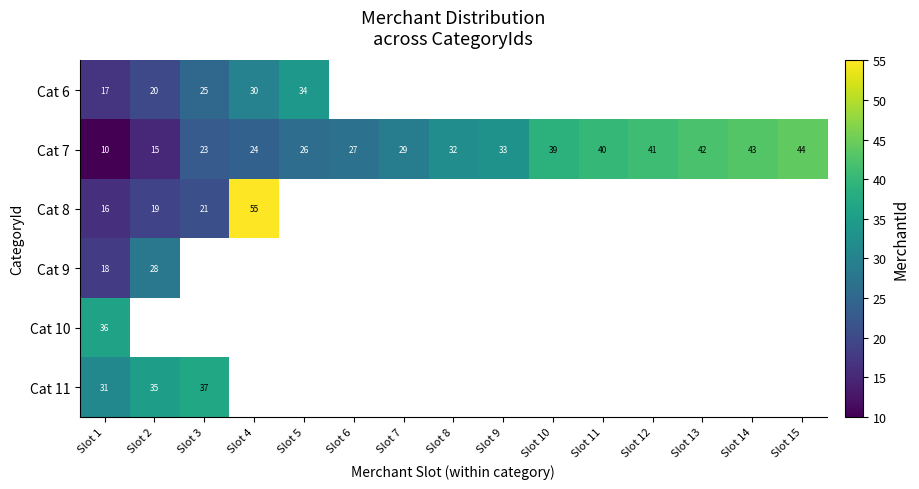

True or false: Cat 7 has a value of 9 at Slot 13.

False